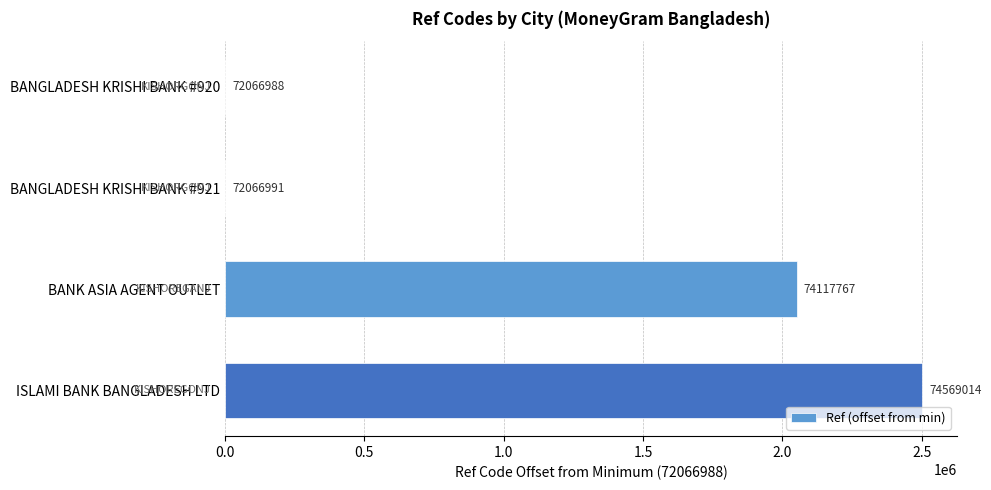

How many data points does each series have?

4